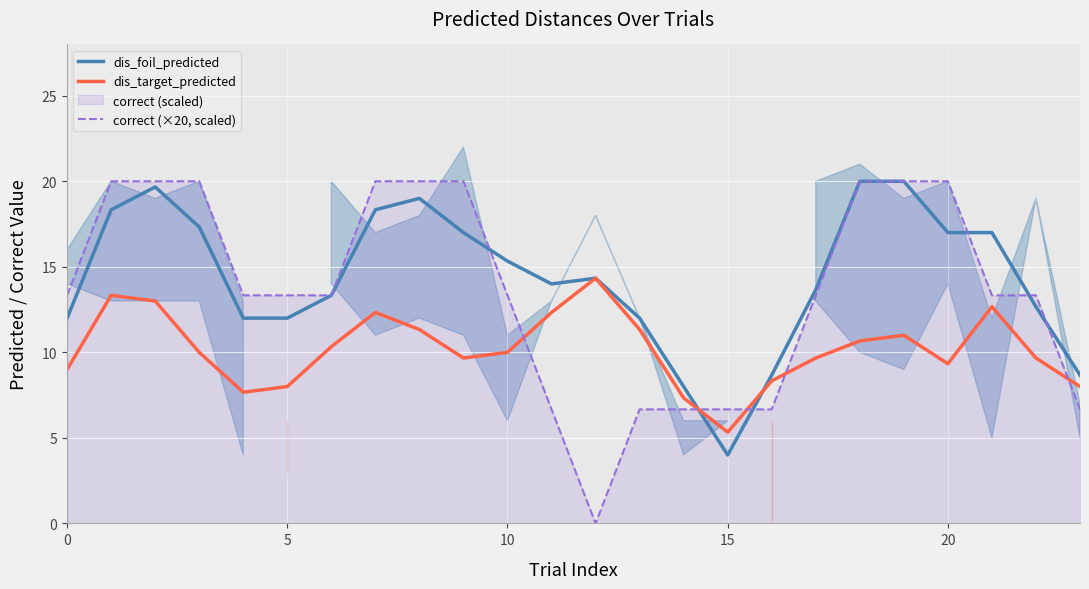

Does the chart display data point markers on the line(s)?

No